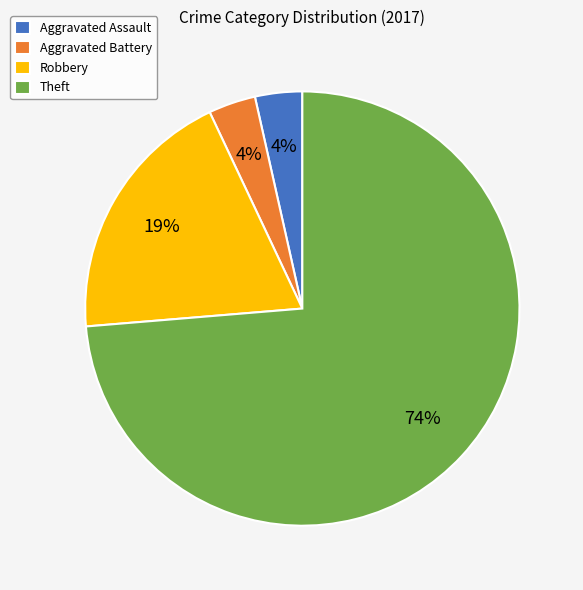

To the nearest percent, what percentage of the pie is Aggravated Assault?

4%